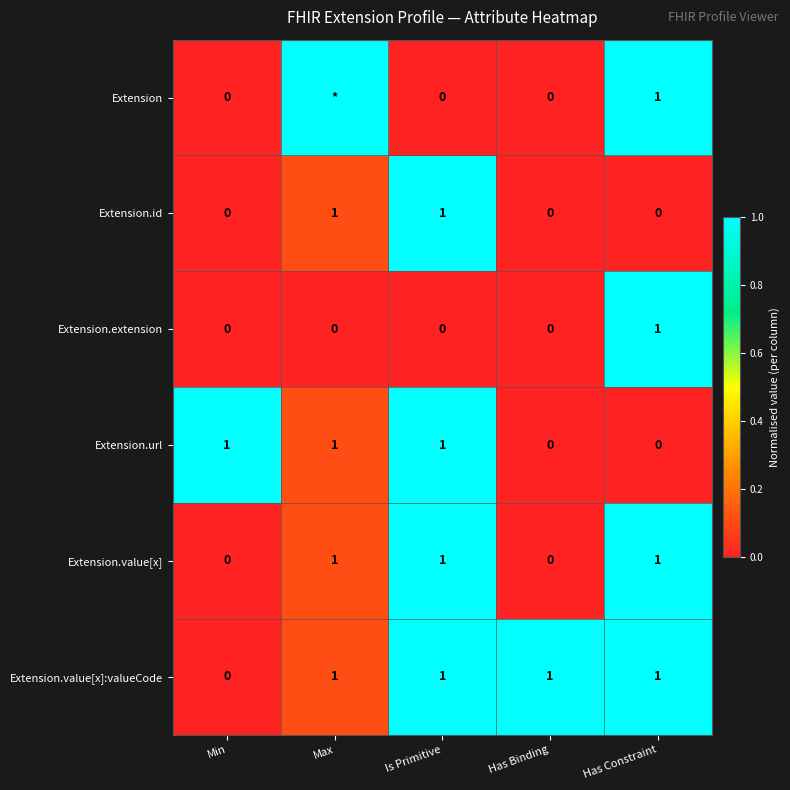

True or false: Extension.url has a value of 1 at Is Primitive.

True